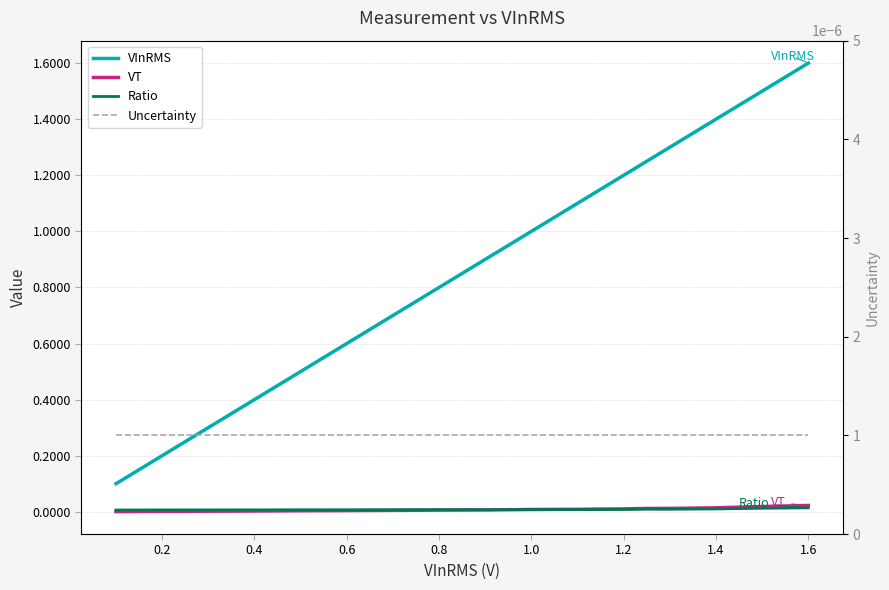

At how many categories does at least one series exceed 1?

7